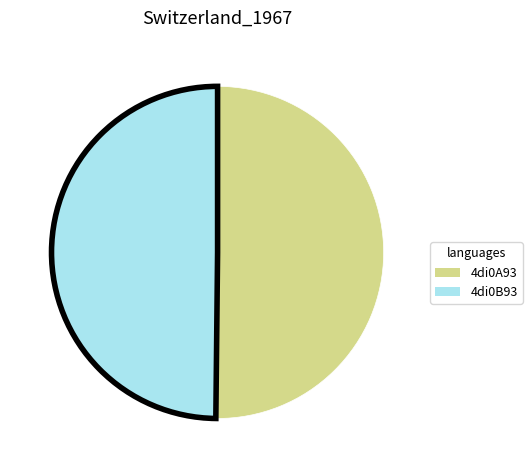

What is the ratio of the value at 4di0B93 to the value at 4di0A93?

1.0